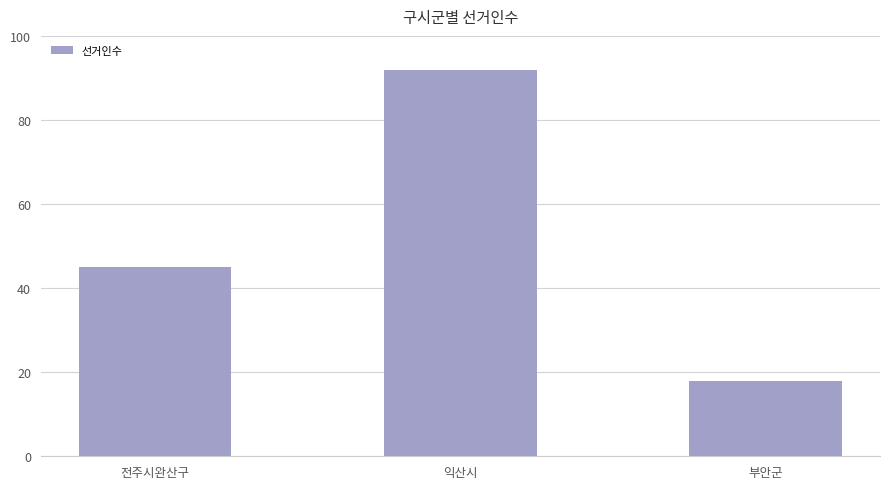

Reading left to right, transcribe all the data shown in this chart.

45	92	18